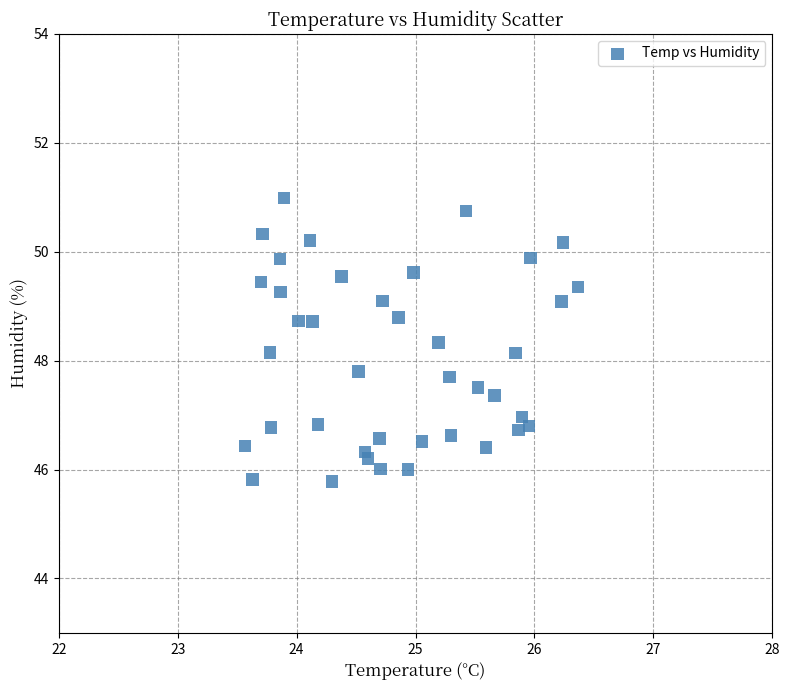

What is the range of Y values (max minus min)?

5.2